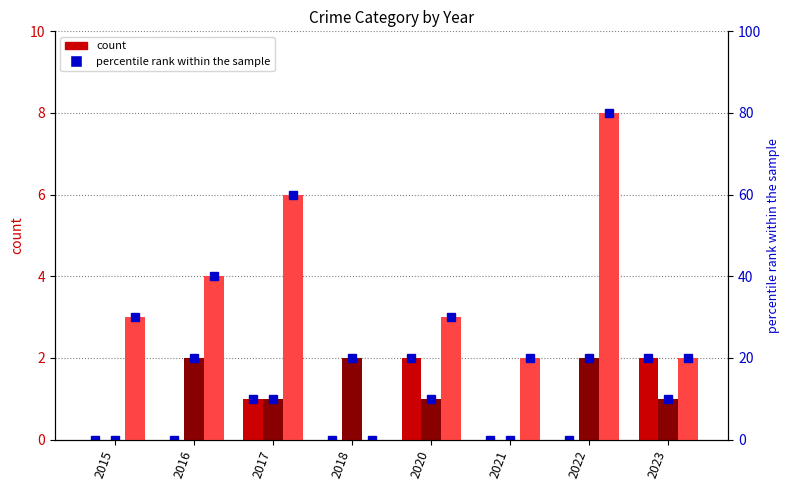

Count the Aggravated Battery (pct) values in the range 10 to 20.

6